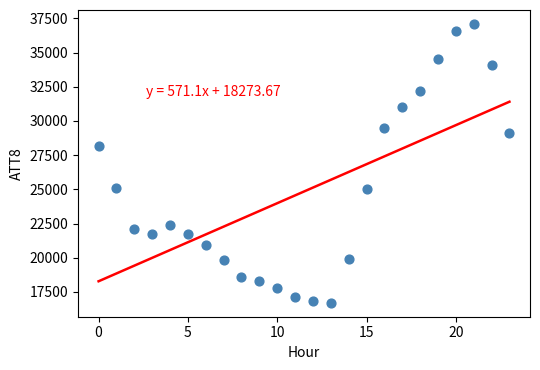

What is the range of Y values (max minus min)?

20400